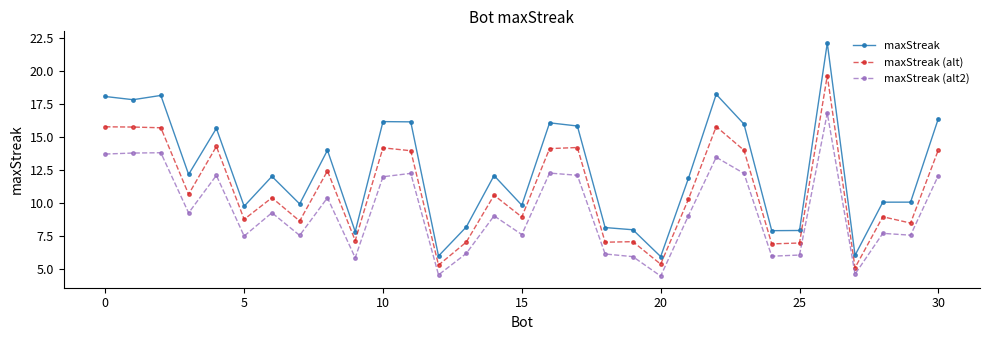

True or false: maxStreak and maxStreak (alt) cross at least once.

False